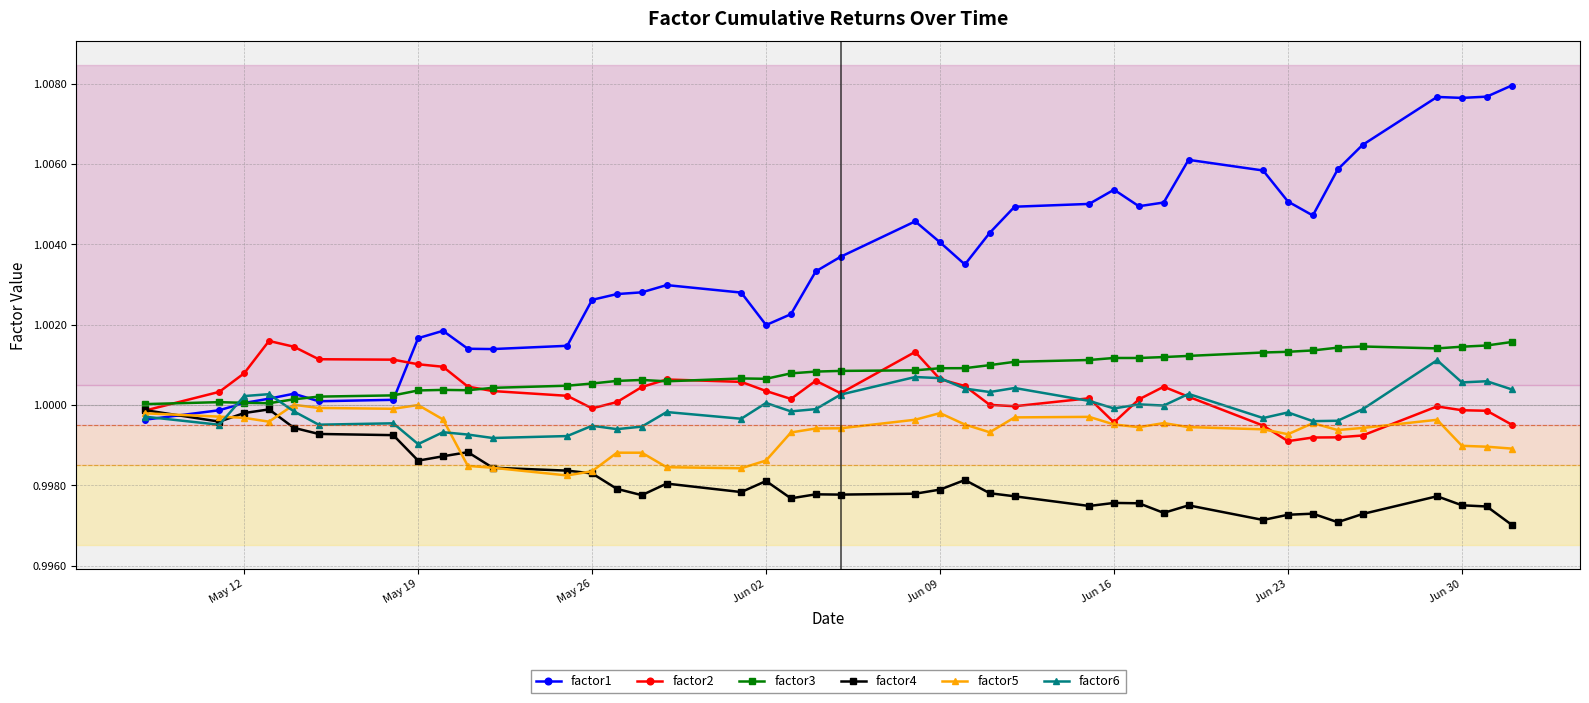

Which series has the widest spread of values?

factor1